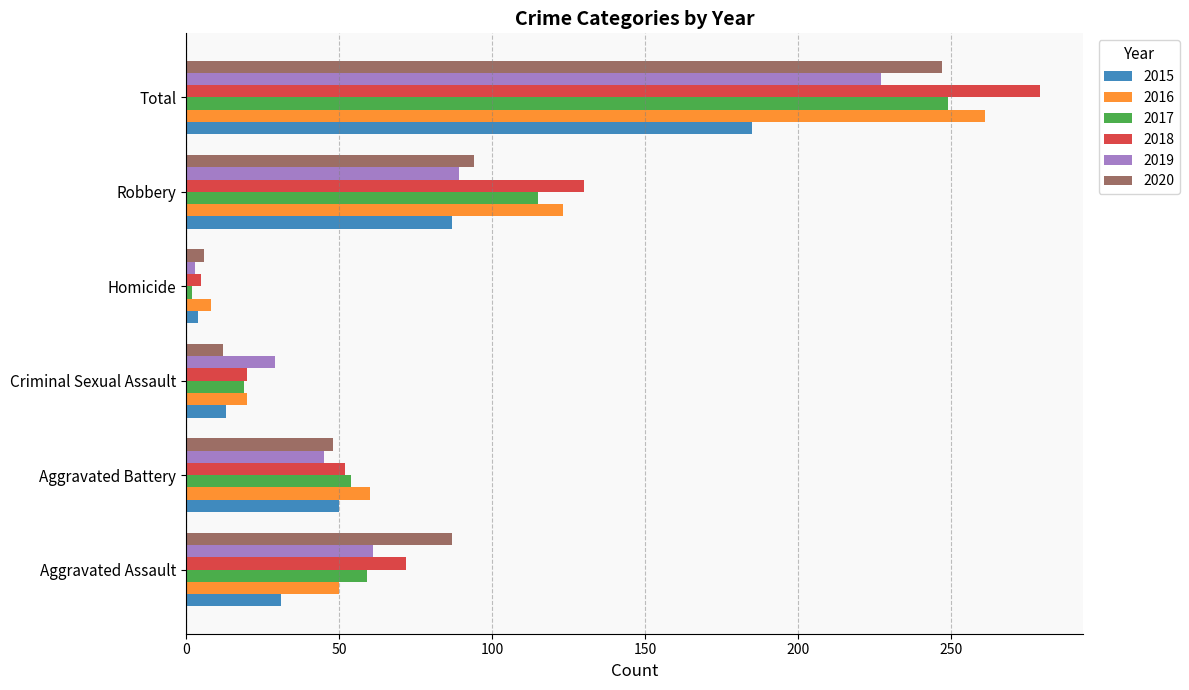

At which label is 2018 closest to 142?

Robbery